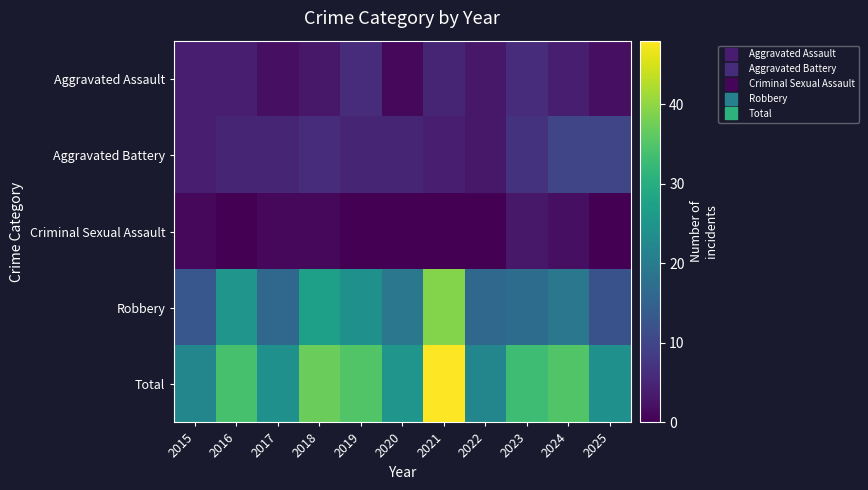

Which series has the largest total across all categories?

Total